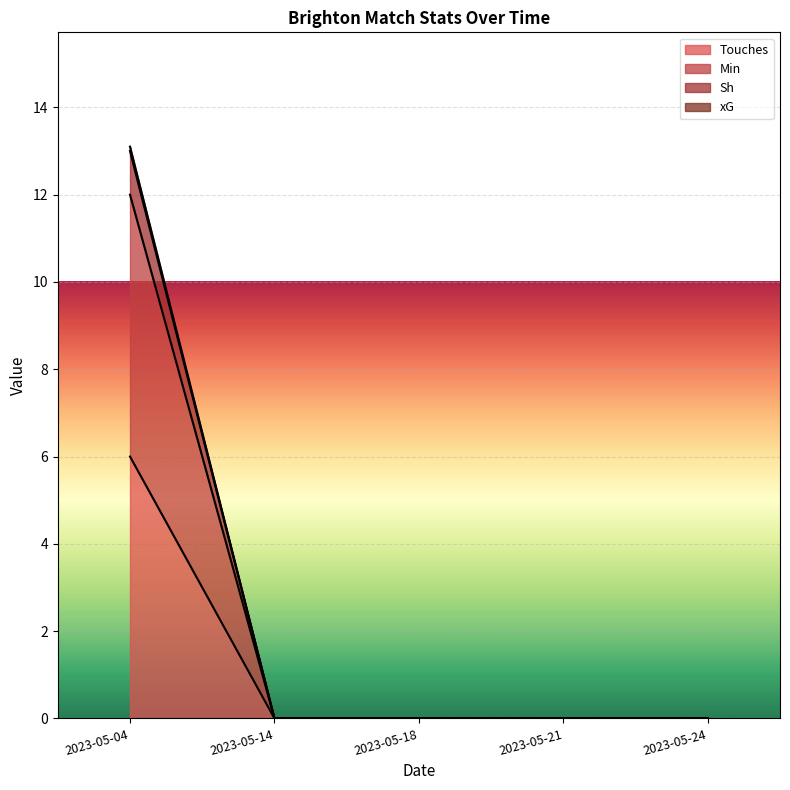

Which series has the largest total across all categories?

Sh